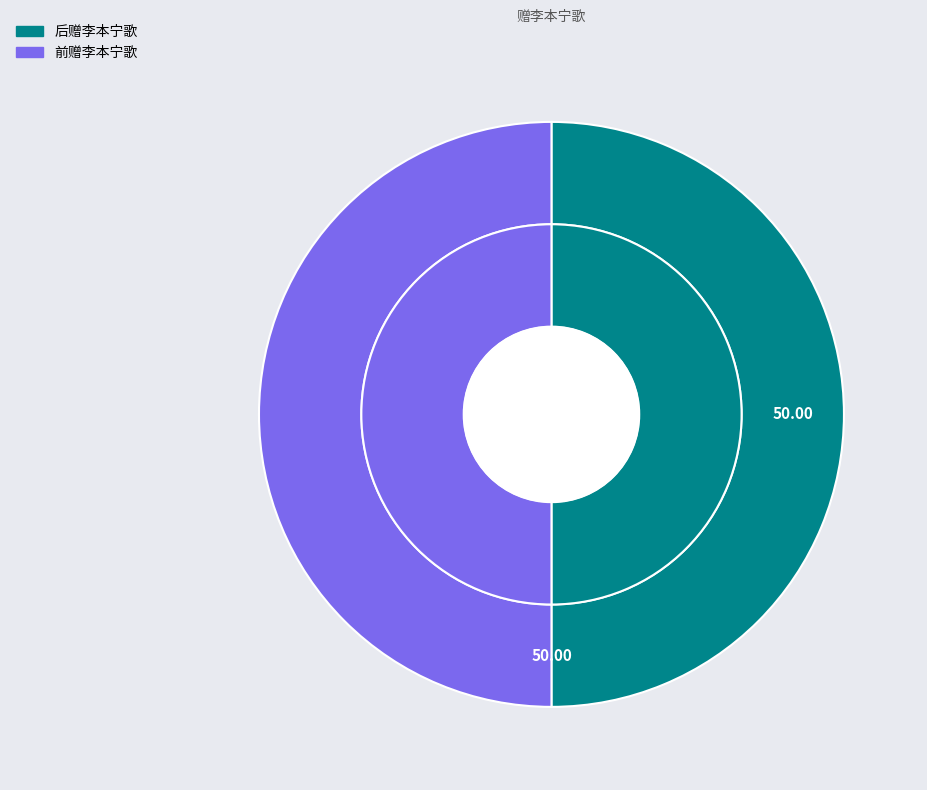

Count the number of slices in the pie.

2